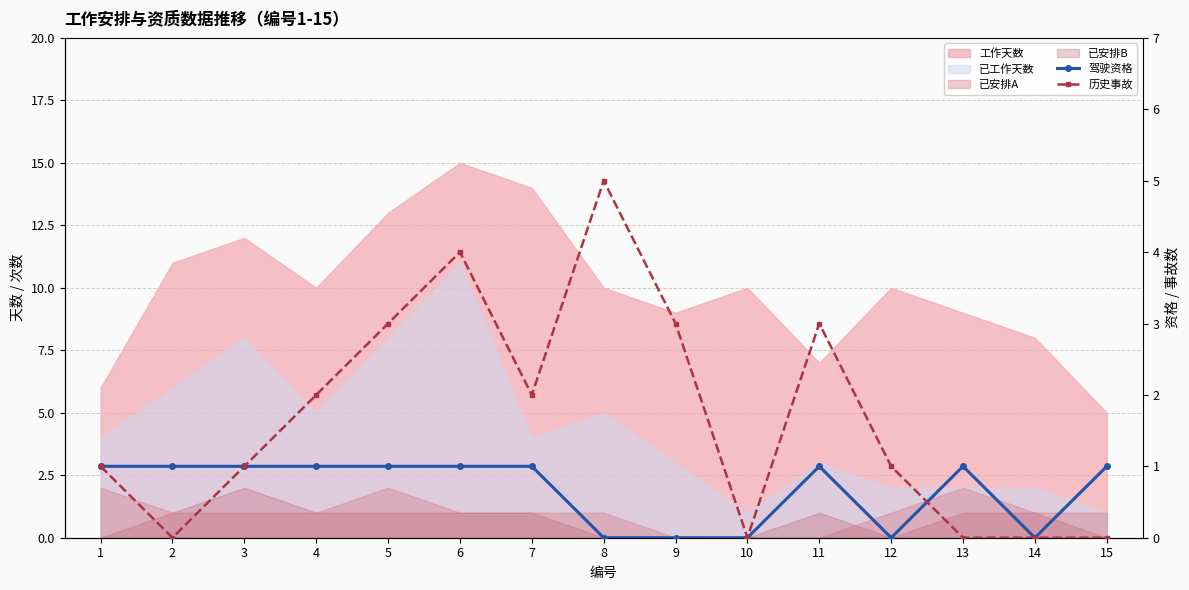

How many 历史事故 values are between 0 and 3?

13